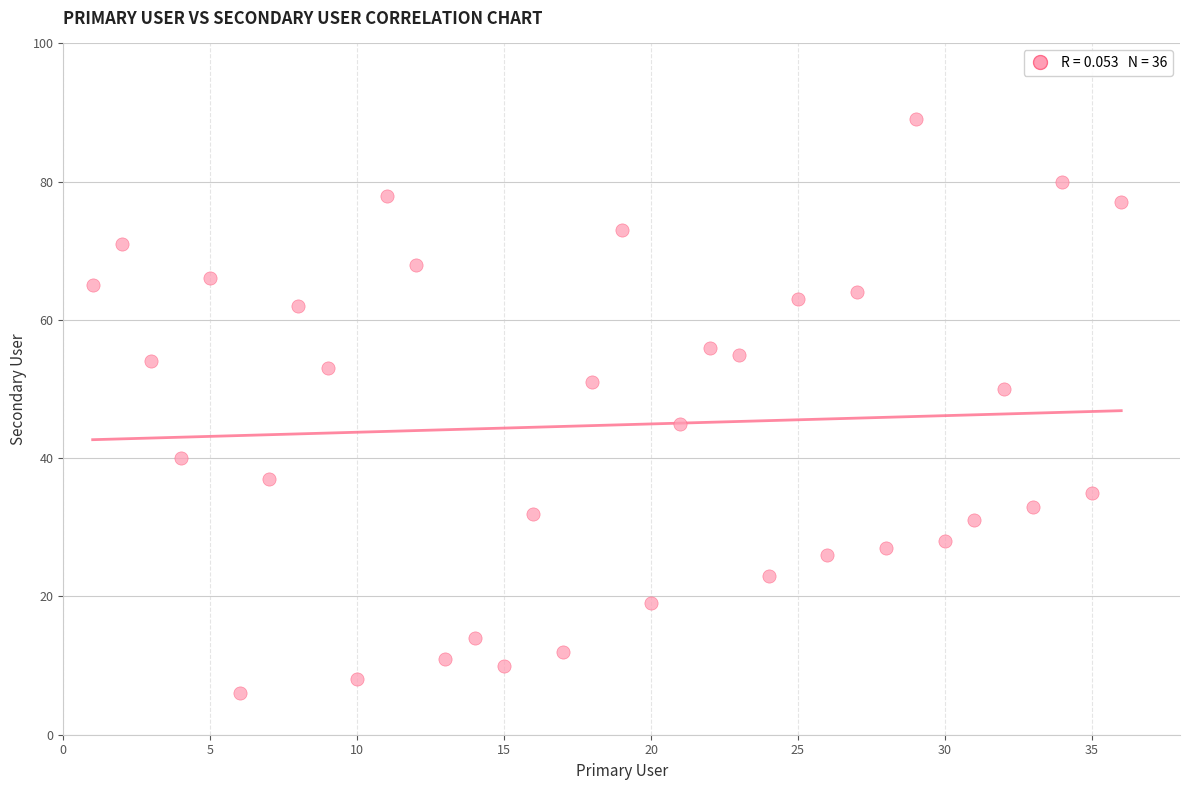

What Y value in the scatter plot is closest to 47?

45